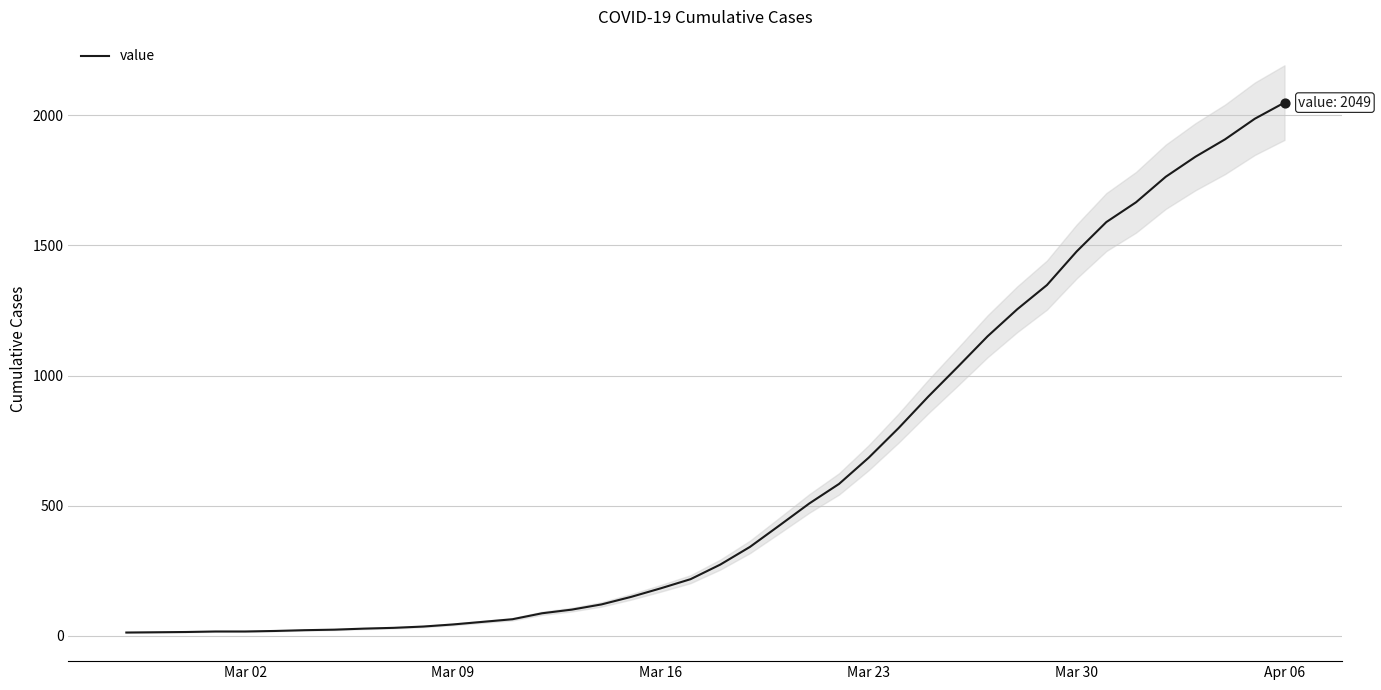

What is the maximum value for value?

2049